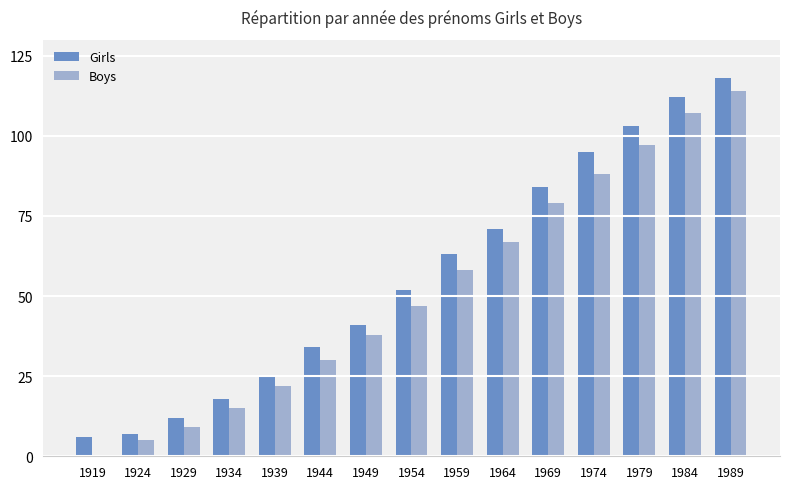

At which label is Girls closest to 62?

1959